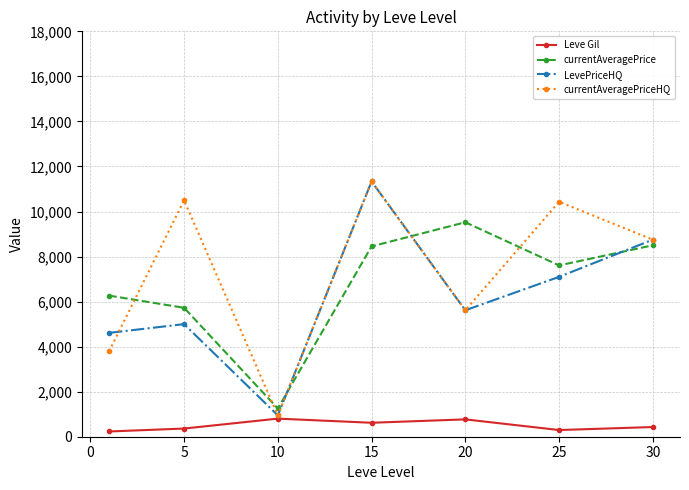

In currentAveragePrice, how many points are higher than both neighbors (excluding endpoints)?

1